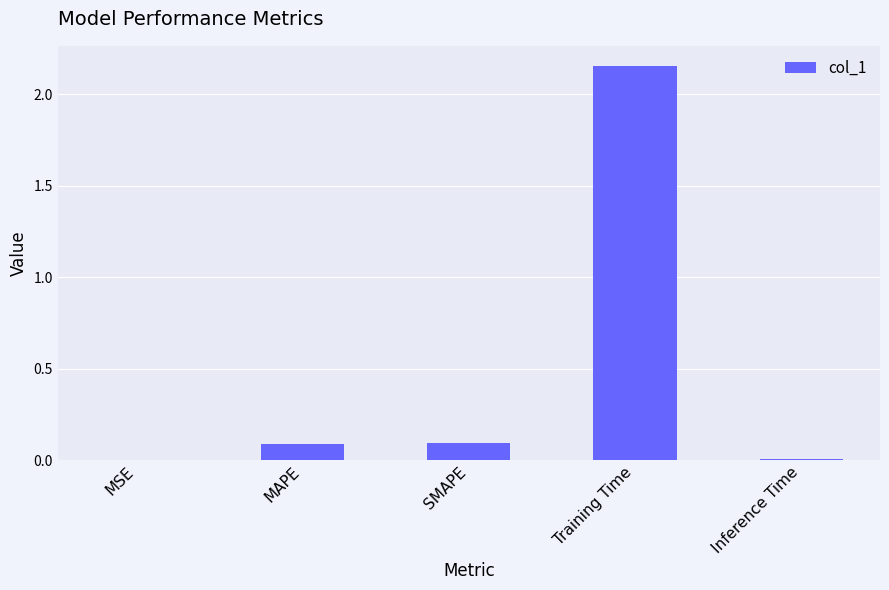

Which label corresponds to the largest value in the chart?

Training Time